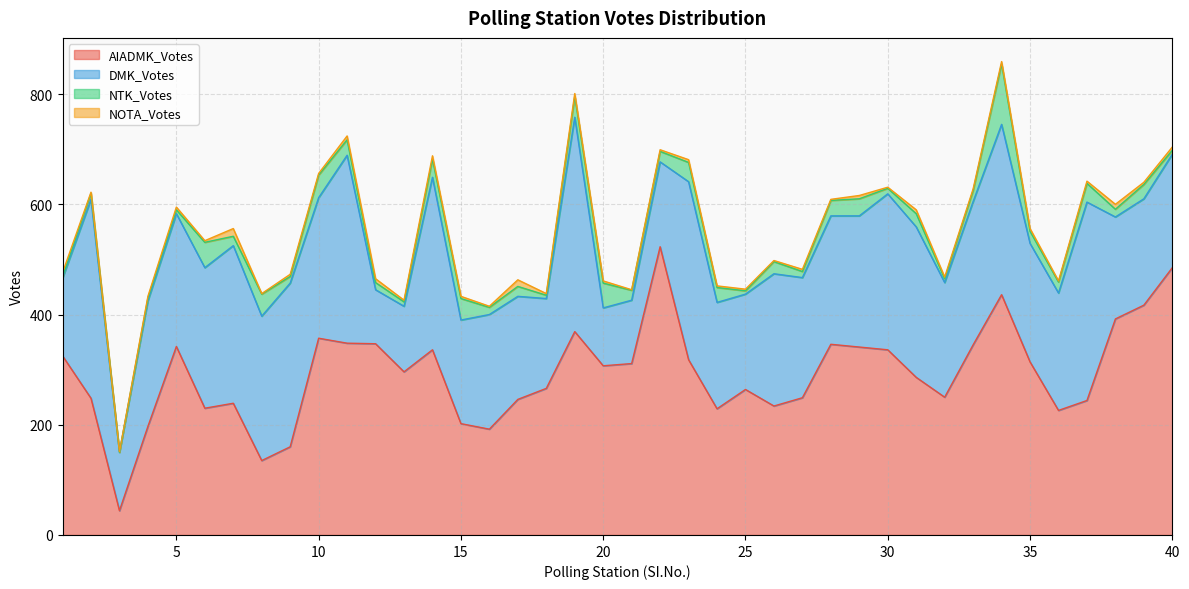

Which category has the lowest value in the AIADMK_Votes series?

3